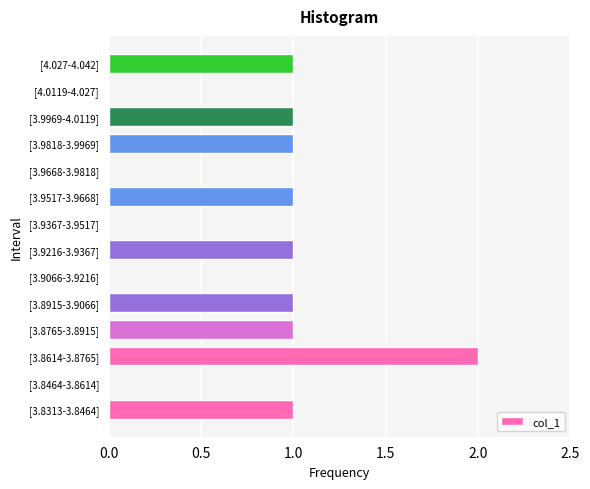

What is the sum of all values?

10